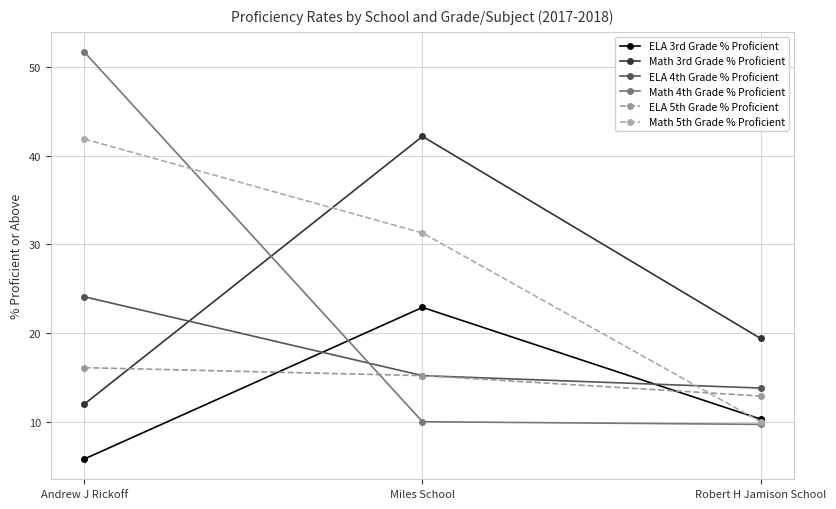

Count the number of data series in this chart.

6